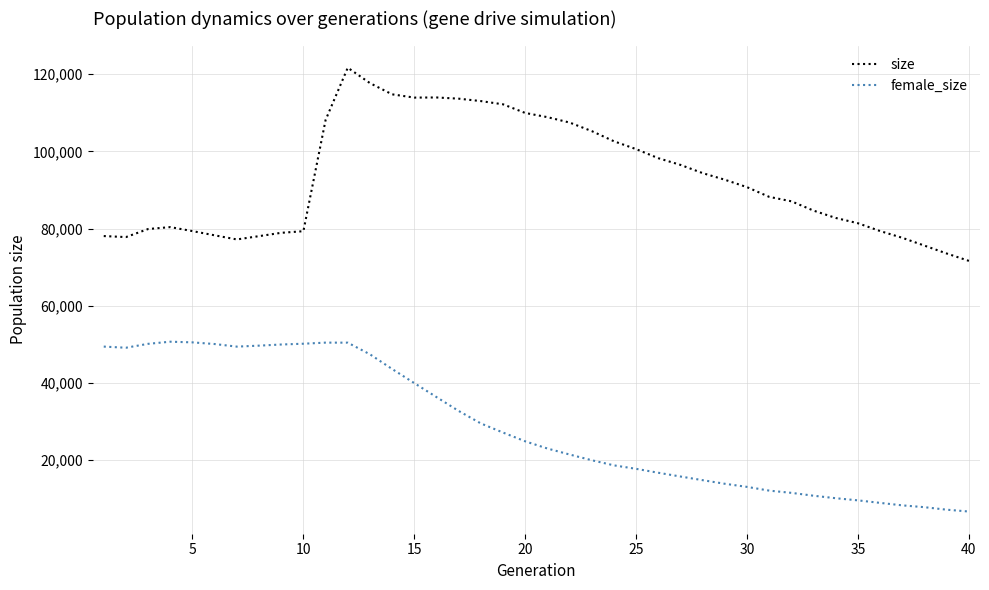

True or false: female_size and size cross at least once.

False